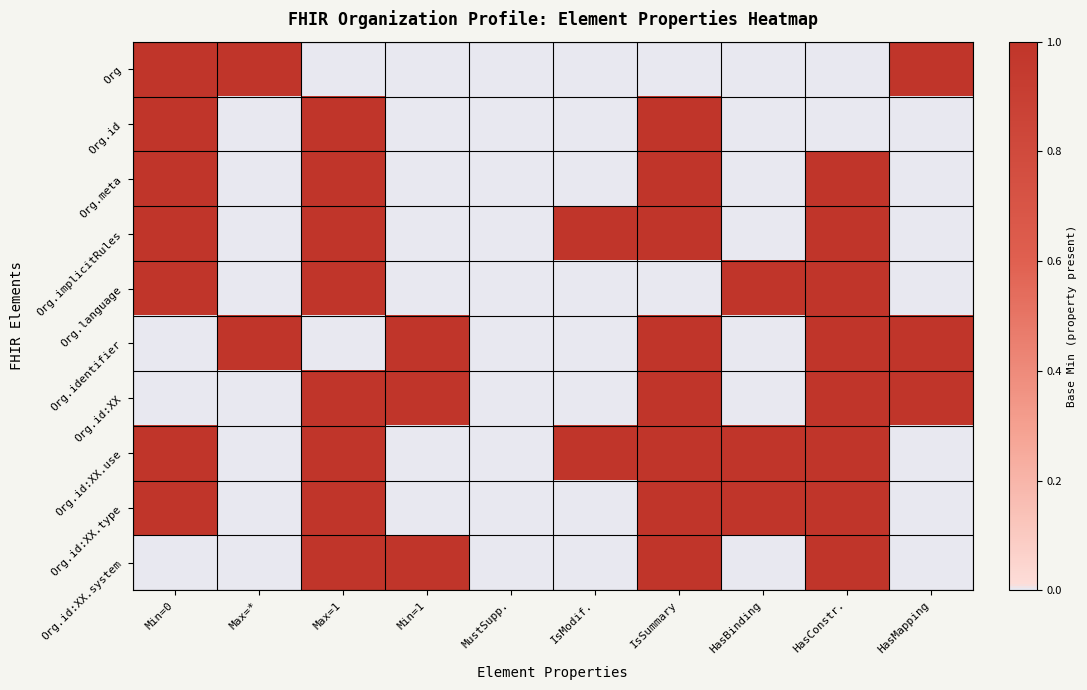

Reading left to right, extract all data points from this chart.

Org: Min=0=1	Max=*=1	Max=1=0	Min=1=0	MustSupp.=0	IsModif.=0	IsSummary=0	HasBinding=0	HasConstr.=0	HasMapping=1
Org.id: Min=0=1	Max=*=0	Max=1=1	Min=1=0	MustSupp.=0	IsModif.=0	IsSummary=1	HasBinding=0	HasConstr.=0	HasMapping=0
Org.meta: Min=0=1	Max=*=0	Max=1=1	Min=1=0	MustSupp.=0	IsModif.=0	IsSummary=1	HasBinding=0	HasConstr.=1	HasMapping=0
Org.implicitRules: Min=0=1	Max=*=0	Max=1=1	Min=1=0	MustSupp.=0	IsModif.=1	IsSummary=1	HasBinding=0	HasConstr.=1	HasMapping=0
Org.language: Min=0=1	Max=*=0	Max=1=1	Min=1=0	MustSupp.=0	IsModif.=0	IsSummary=0	HasBinding=1	HasConstr.=1	HasMapping=0
Org.identifier: Min=0=0	Max=*=1	Max=1=0	Min=1=1	MustSupp.=0	IsModif.=0	IsSummary=1	HasBinding=0	HasConstr.=1	HasMapping=1
Org.id:XX: Min=0=0	Max=*=0	Max=1=1	Min=1=1	MustSupp.=0	IsModif.=0	IsSummary=1	HasBinding=0	HasConstr.=1	HasMapping=1
Org.id:XX.use: Min=0=1	Max=*=0	Max=1=1	Min=1=0	MustSupp.=0	IsModif.=1	IsSummary=1	HasBinding=1	HasConstr.=1	HasMapping=0
Org.id:XX.type: Min=0=1	Max=*=0	Max=1=1	Min=1=0	MustSupp.=0	IsModif.=0	IsSummary=1	HasBinding=1	HasConstr.=1	HasMapping=0
Org.id:XX.system: Min=0=0	Max=*=0	Max=1=1	Min=1=1	MustSupp.=0	IsModif.=0	IsSummary=1	HasBinding=0	HasConstr.=1	HasMapping=0